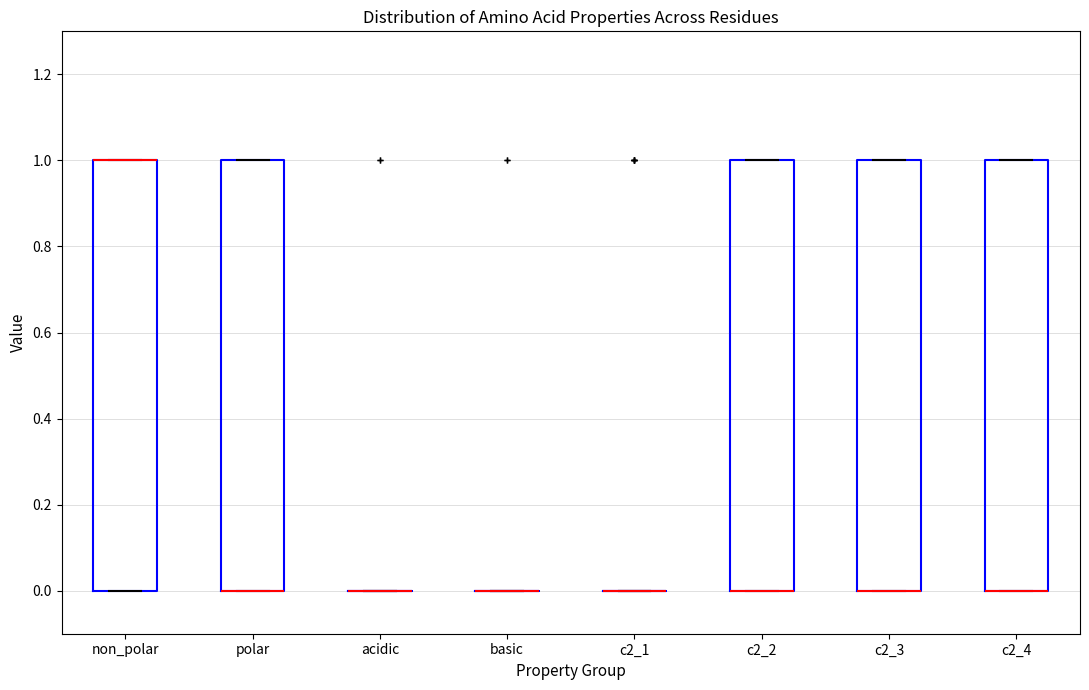

Where is the upper edge of the box for c2_2 on the y-axis? The values are not printed on the chart, so give them approximately, as read against the axis.

1